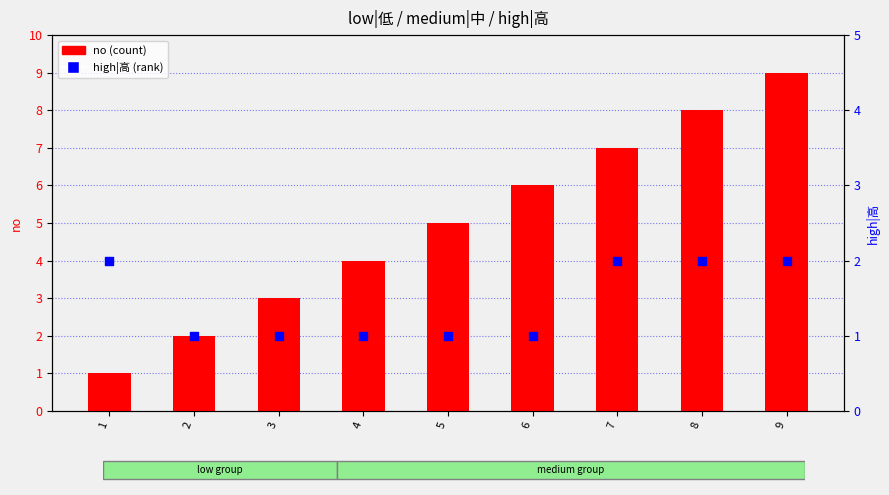

What is the total value across all series at 4?

5